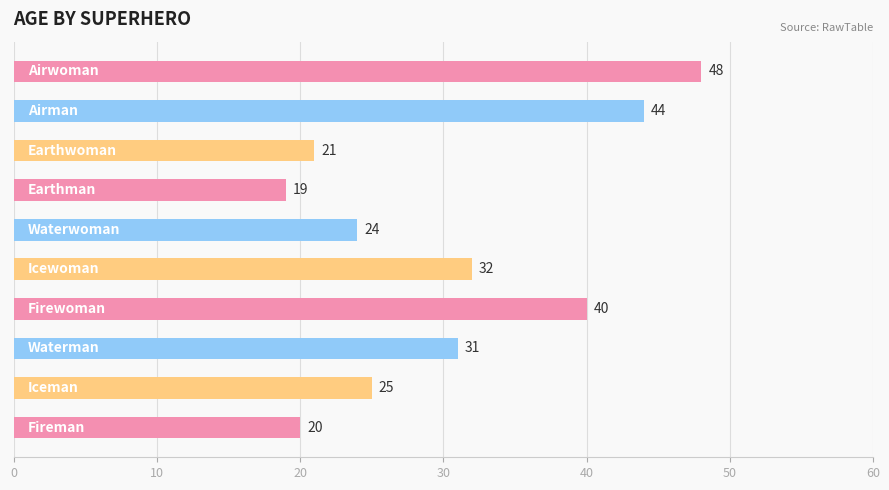

What is the minimum value shown in the chart?

19